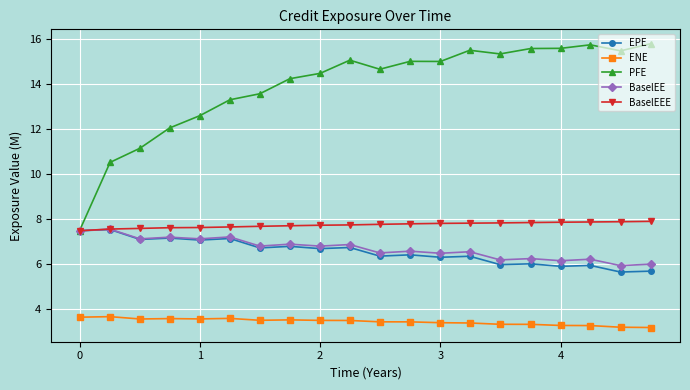

What is the minimum value for BaselEE?

5.9